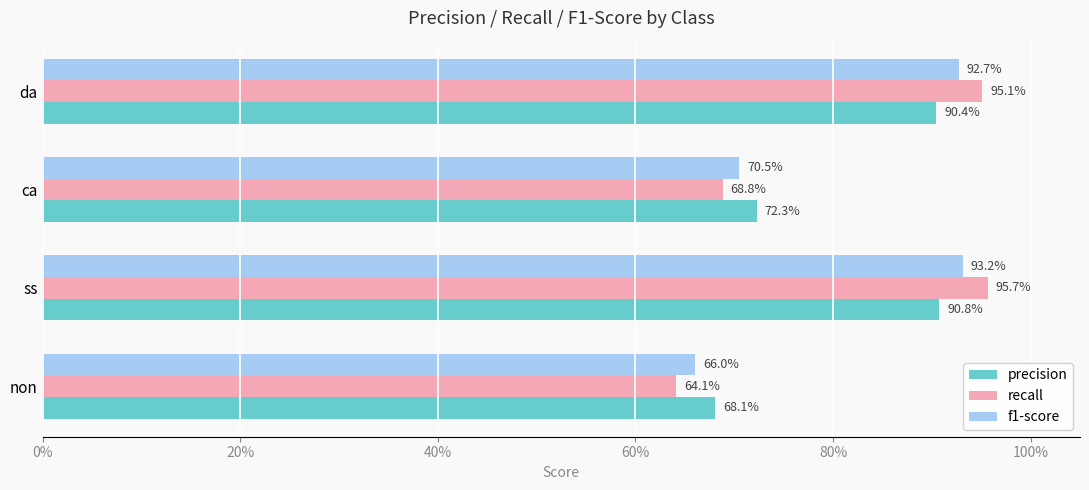

Reading left to right, what are all the values shown in this chart?

precision: 0.7	0.9	0.7	0.9
recall: 0.6	1.0	0.7	1.0
f1-score: 0.7	0.9	0.7	0.9